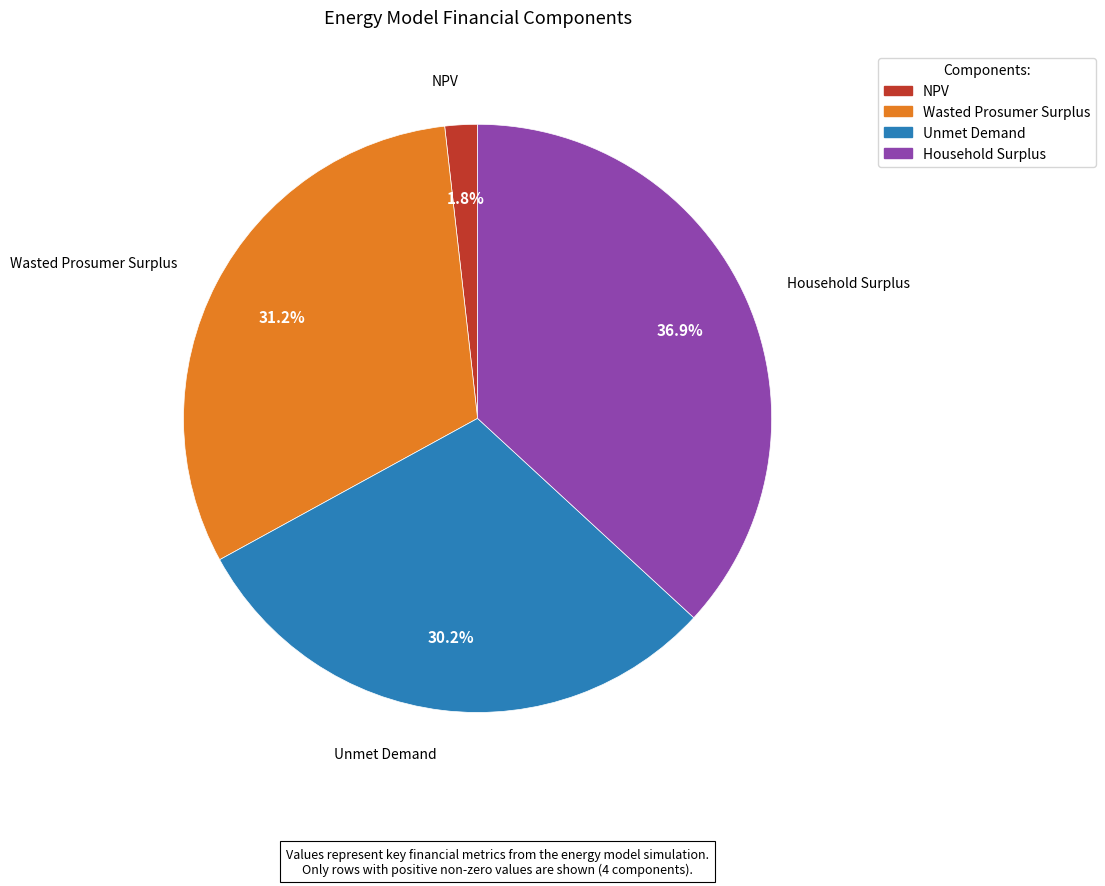

Which slice is the largest?

Household Surplus